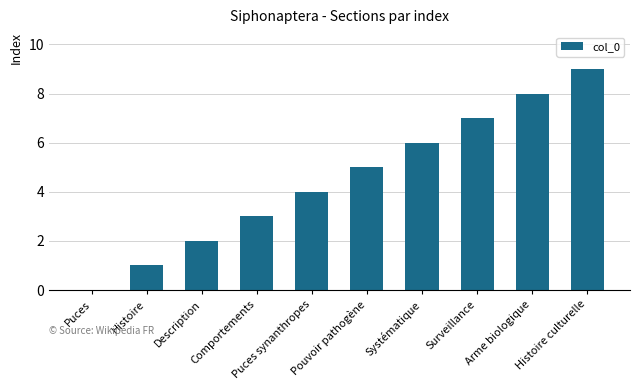

What is the sum of the values at Puces and Pouvoir pathogène?

5